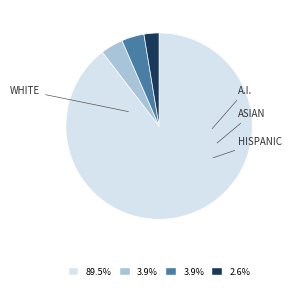

Is there any slice that represents more than half of the pie?

Yes